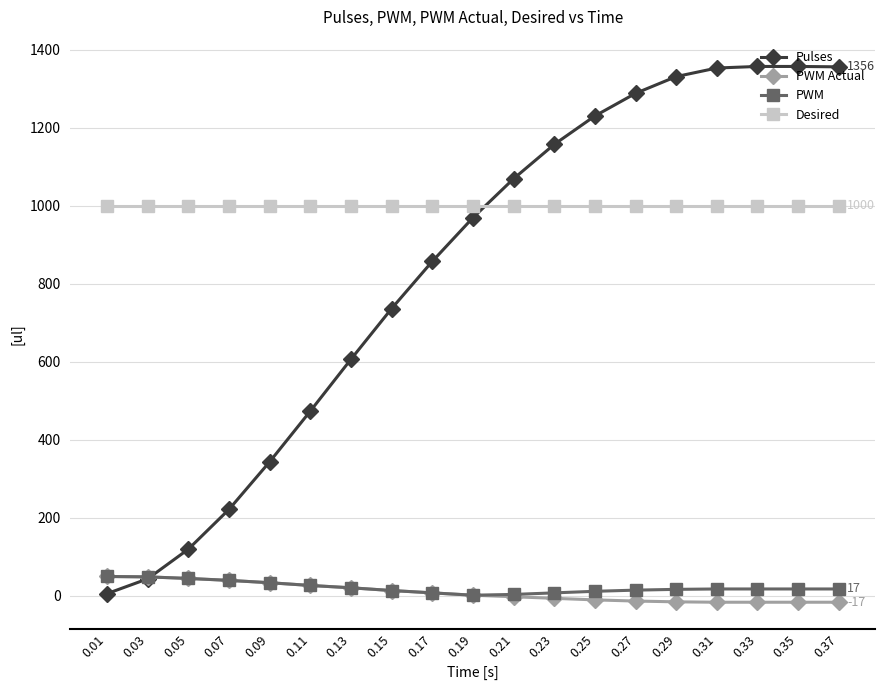

What is the difference between the maximum and minimum values in the PWM Actual series?

66